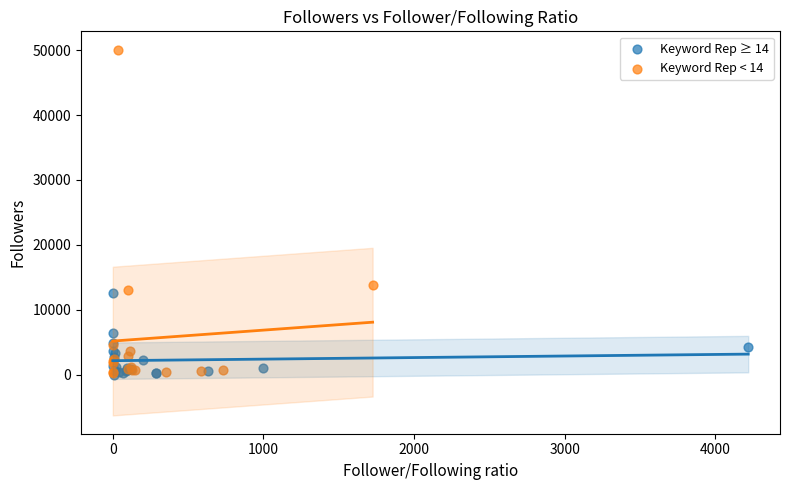

Which series has the largest Y range (max minus min)?

Keyword Rep < 14